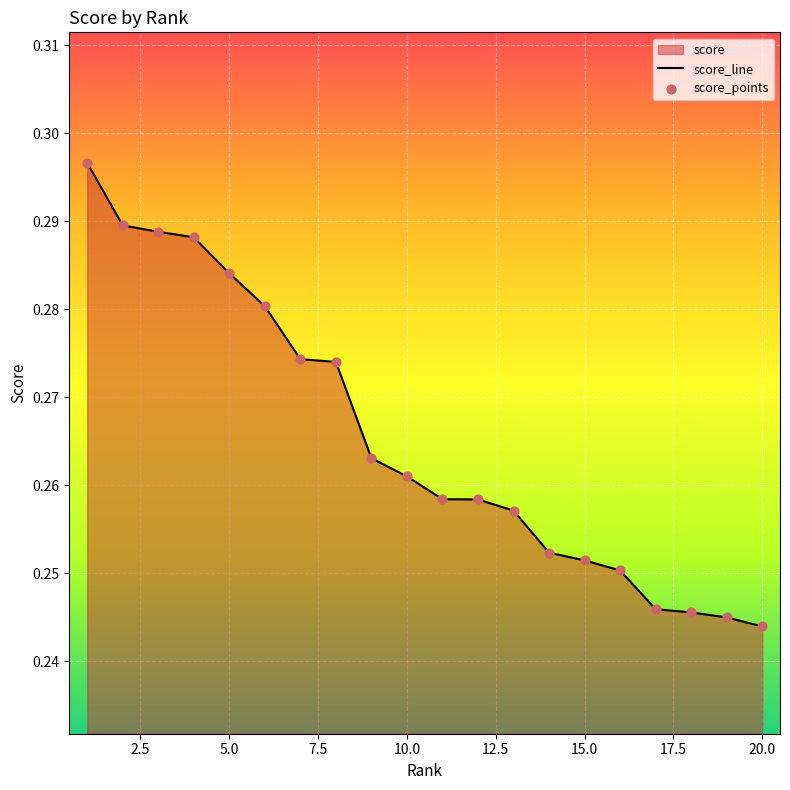

Which has a higher value, 20.0 or 15.0?

15.0